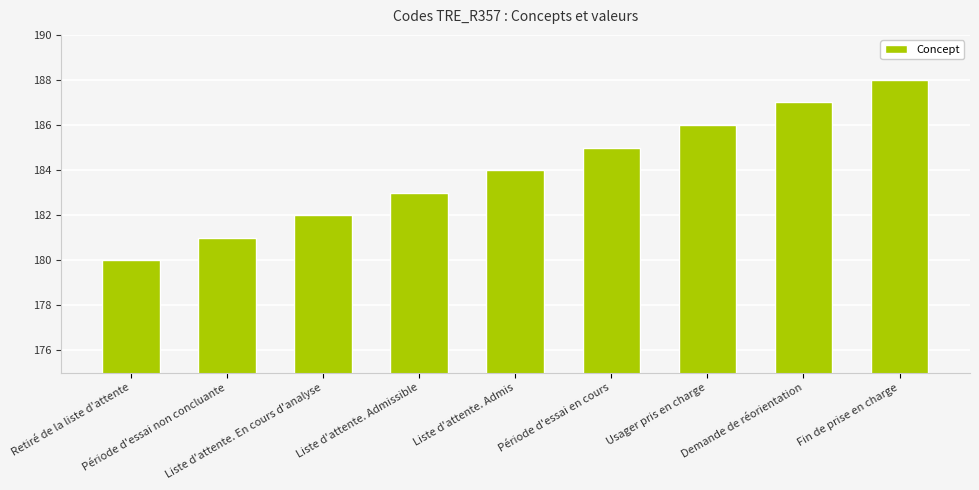

List the labels in order of value, smallest first.

Retiré de la liste d'attente, Période d'essai non concluante, Liste d'attente. En cours d'analyse, Liste d'attente. Admissible, Liste d'attente. Admis, Période d'essai en cours, Usager pris en charge, Demande de réorientation, Fin de prise en charge